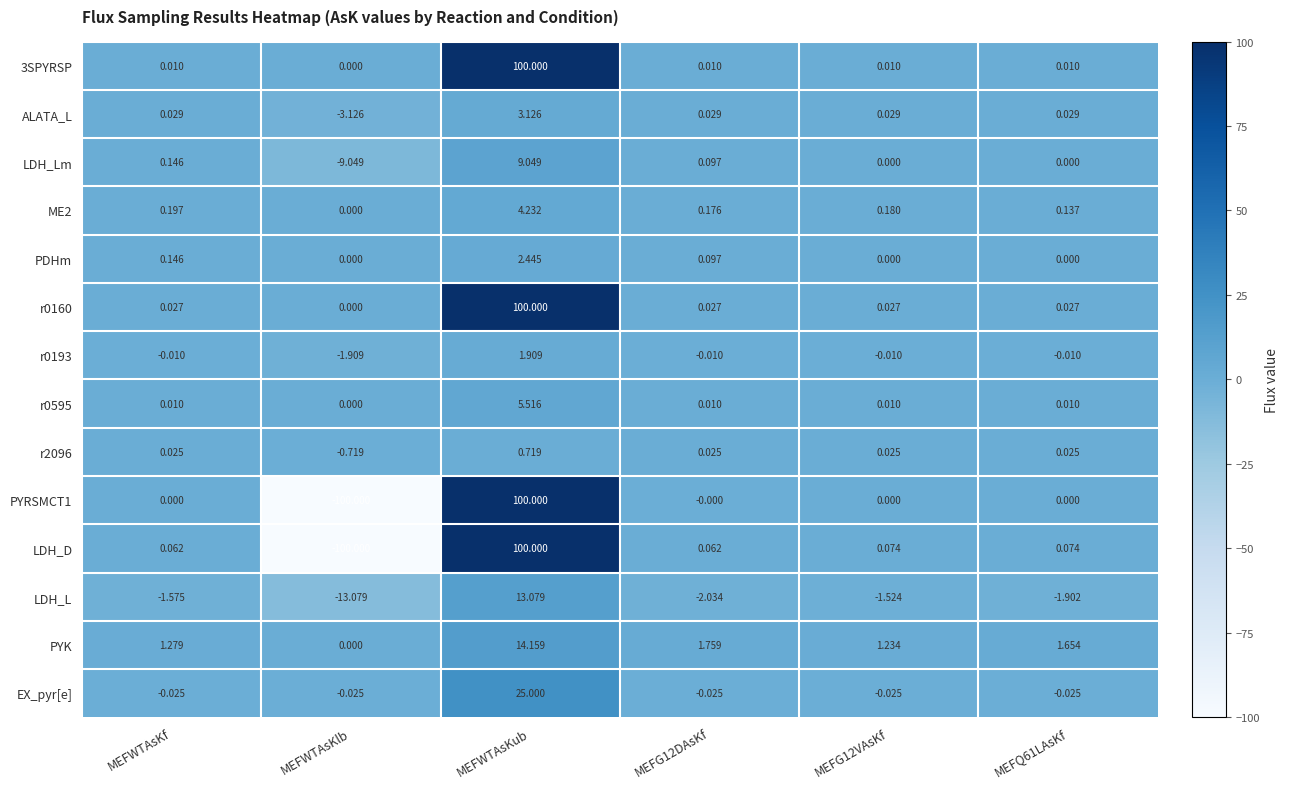

Which category has the lowest value across all series?

MEFWTAsKlb